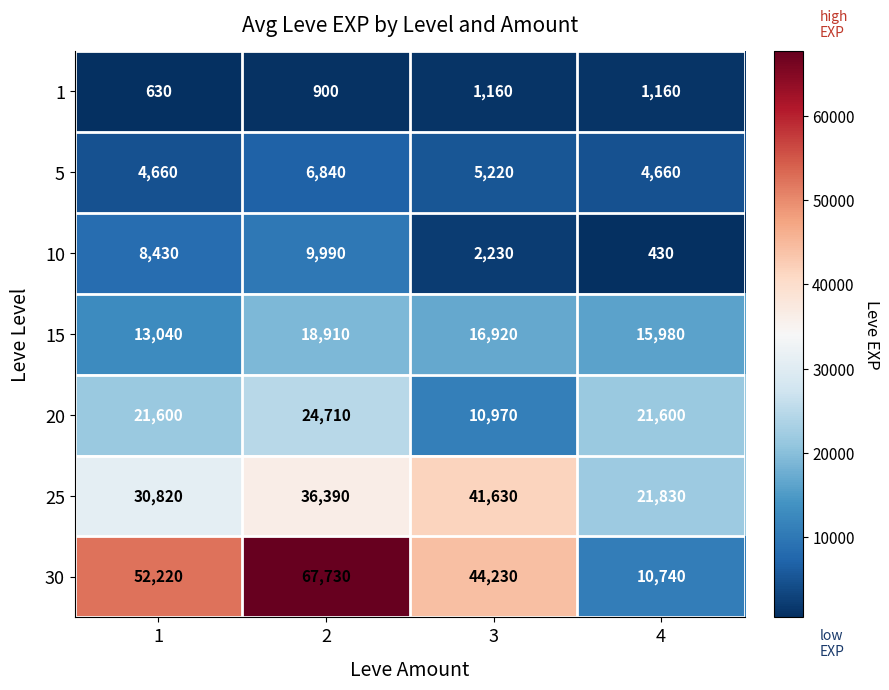

The value of 5 at 4 is 6668. True or false?

False